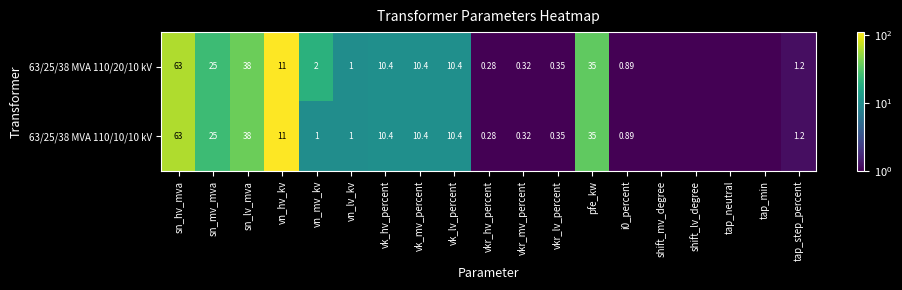

At vn_lv_kv, list the series in order from smallest to largest.

63/25/38 MVA 110/20/10 kV, 63/25/38 MVA 110/10/10 kV